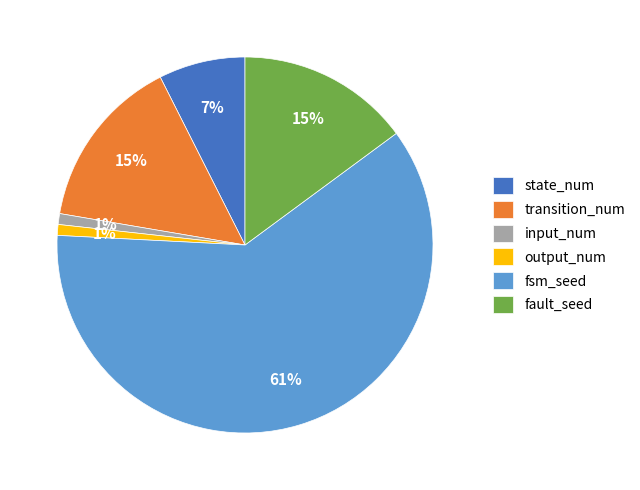

Count the number of slices in the pie.

6